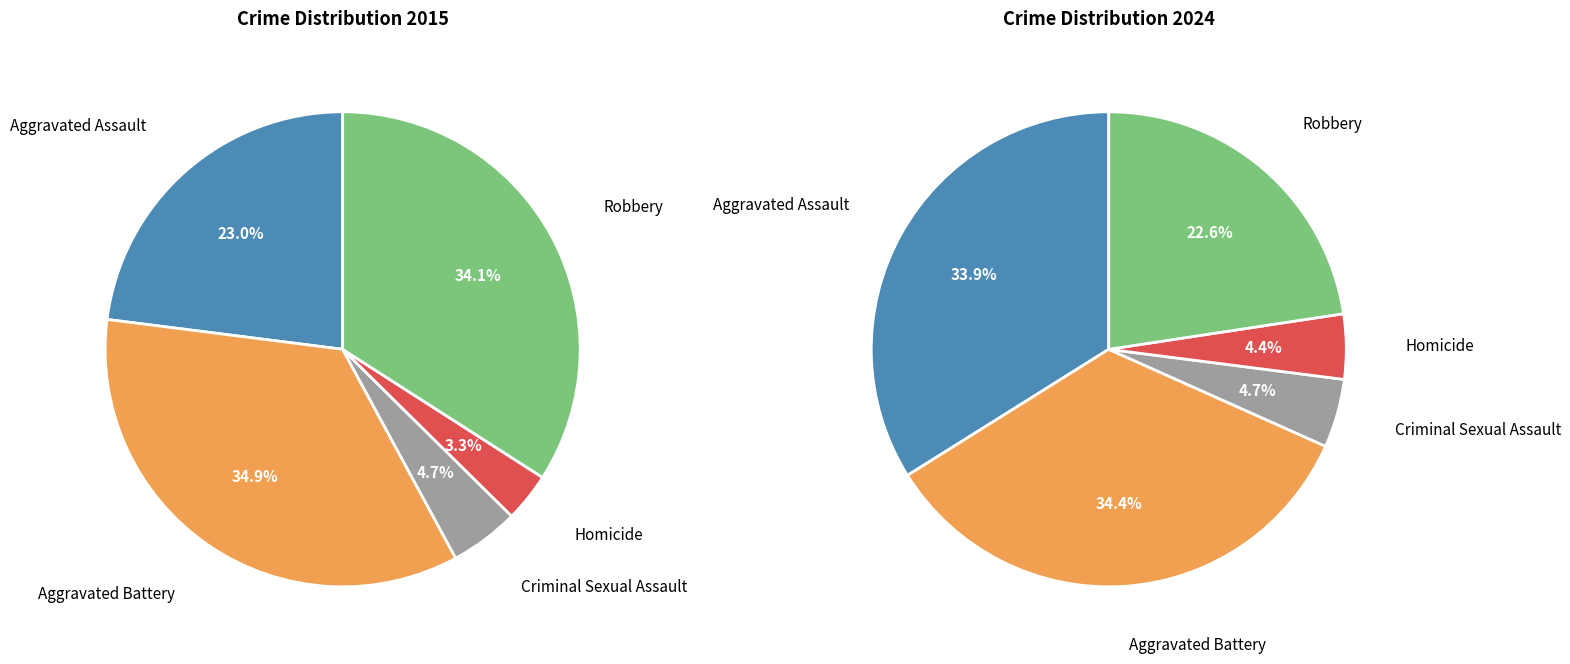

To the nearest percent, what portion does Aggravated Assault represent?

34%